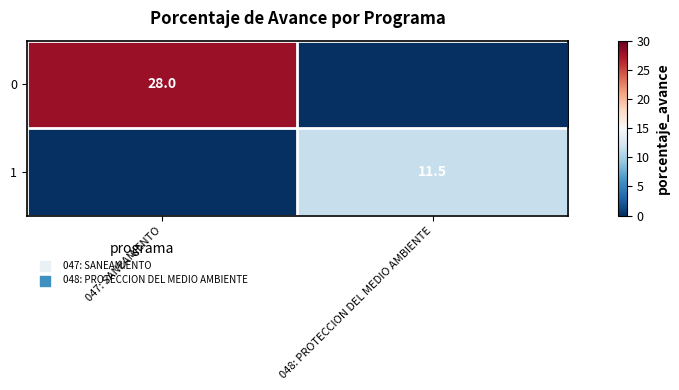

The 1 series shows 11.5 at 048: PROTECCION DEL MEDIO AMBIENTE. True or false?

True